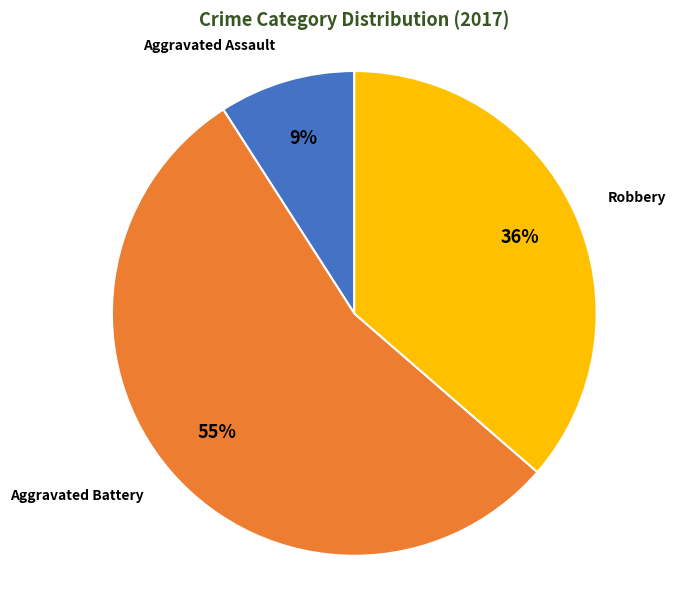

Is the sum of Aggravated Assault and Aggravated Battery greater than half?

Yes